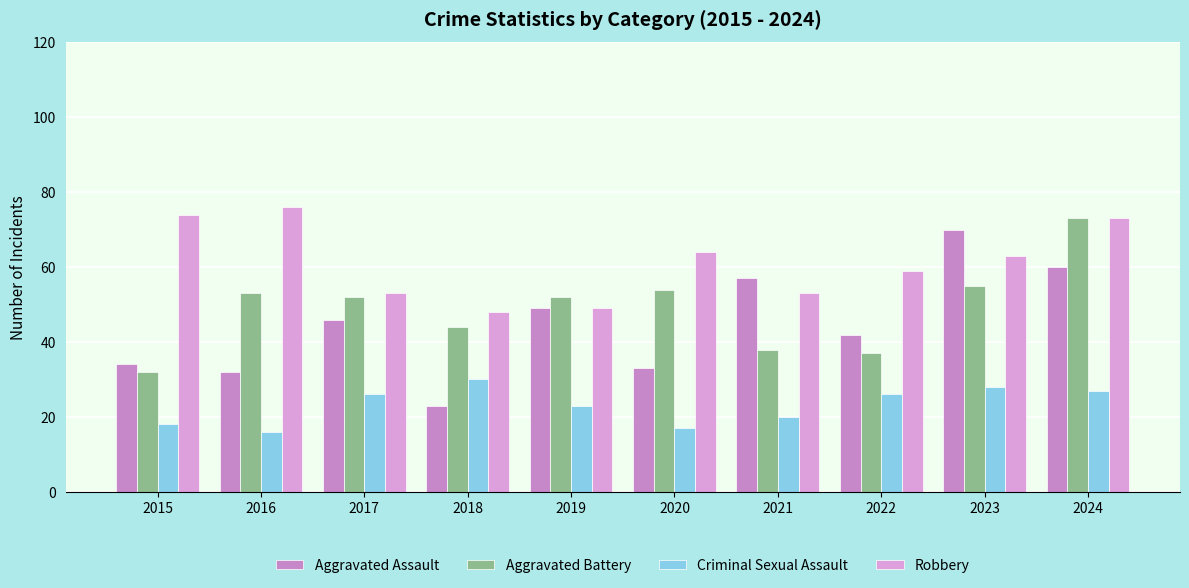

The value of Criminal Sexual Assault at 2018 is 30. True or false?

True